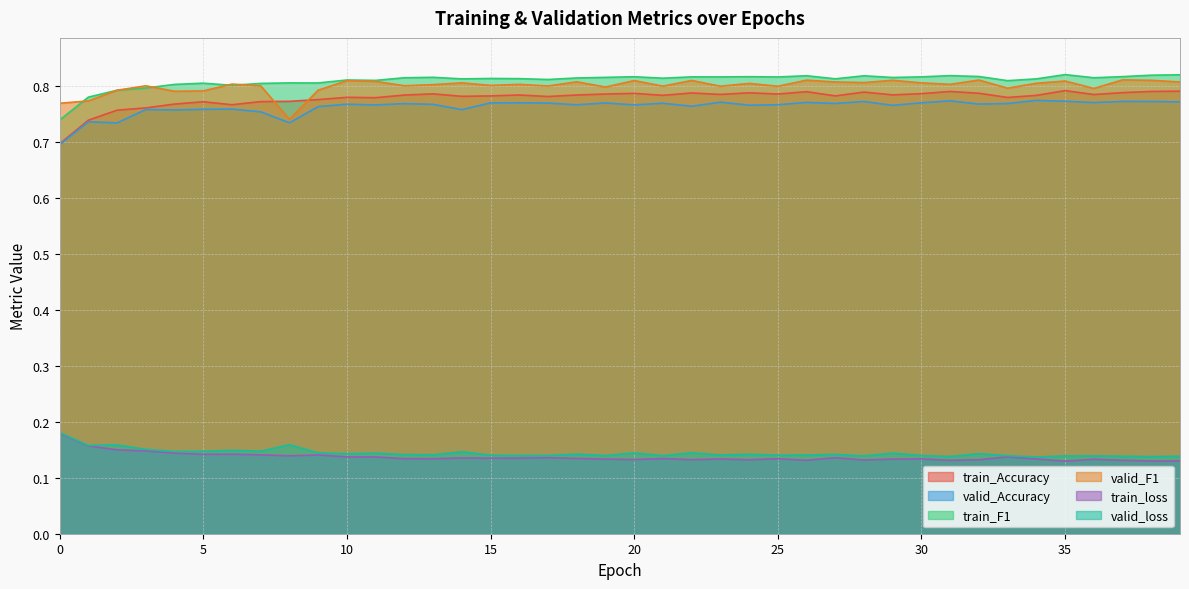

True or false: valid_loss and train_loss intersect in this chart.

False